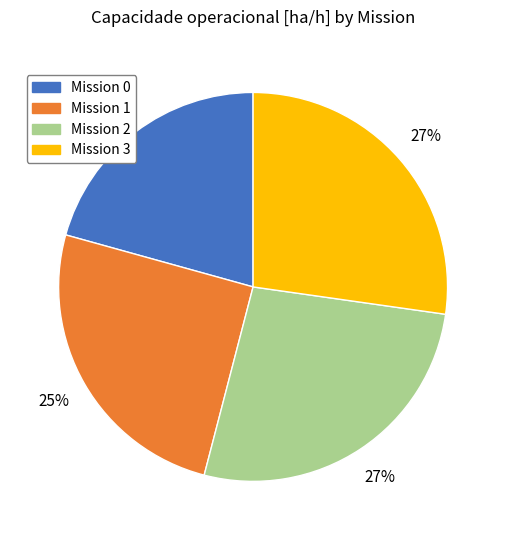

True or false: Mission 1 accounts for 25% of the total.

True